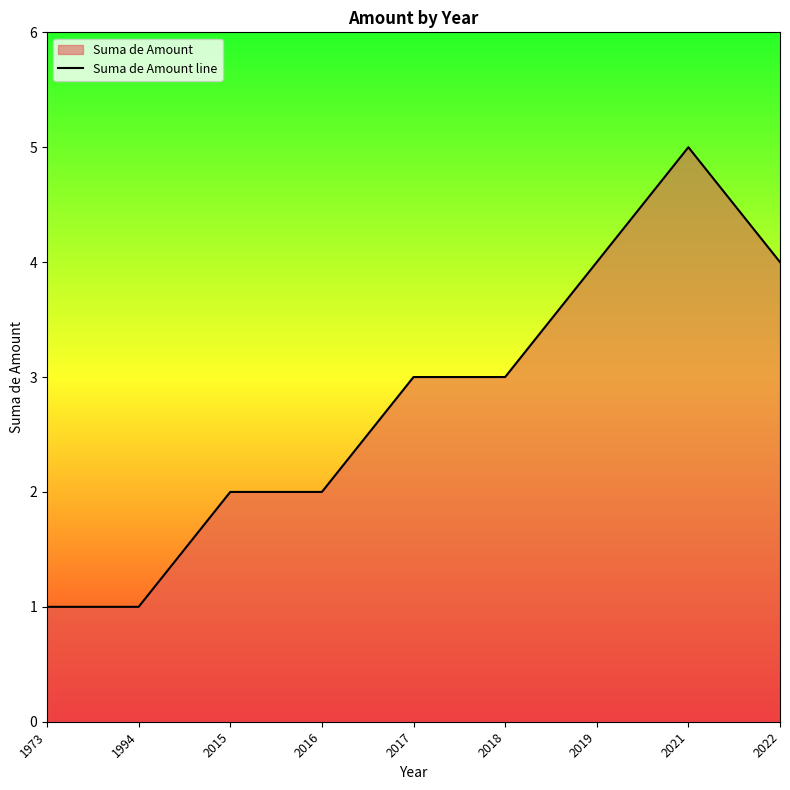

List the labels in order of value, largest first.

2021, 2019, 2022, 2017, 2018, 2015, 2016, 1973, 1994